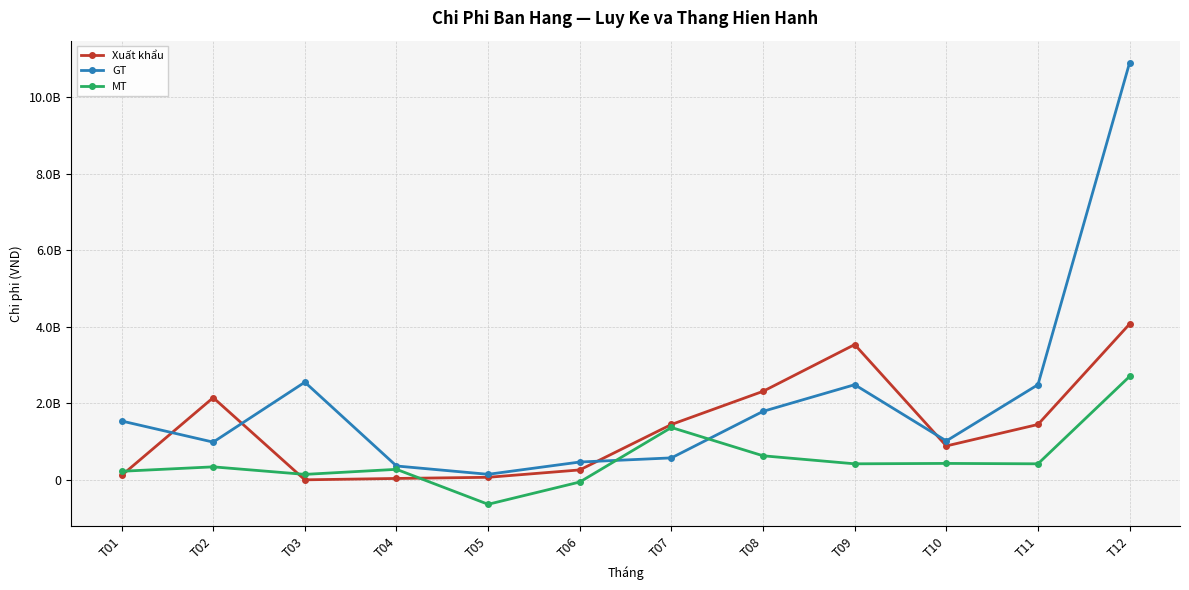

Reading left to right, extract all data points from this chart.

Xuất khẩu: T01=114390862	T02=2148938947	T03=660000	T04=36608000	T05=66576213	T06=259683138	T07=1447950251	T08=2314836720	T09=3537042490	T10=886311305	T11=1447950251	T12=4074807411
GT: T01=1538981808	T02=986484128	T03=2553691676	T04=362489473	T05=144839518	T06=466128522	T07=574267052	T08=1790911815	T09=2487935999	T10=1017229259	T11=2487935999	T12=10905729991
MT: T01=223977805	T02=339969121	T03=142875000	T04=274955672	T05=-639098824	T06=-56444054	T07=1369013019	T08=629162259	T09=419421821	T10=429656803	T11=419421821	T12=2703831819